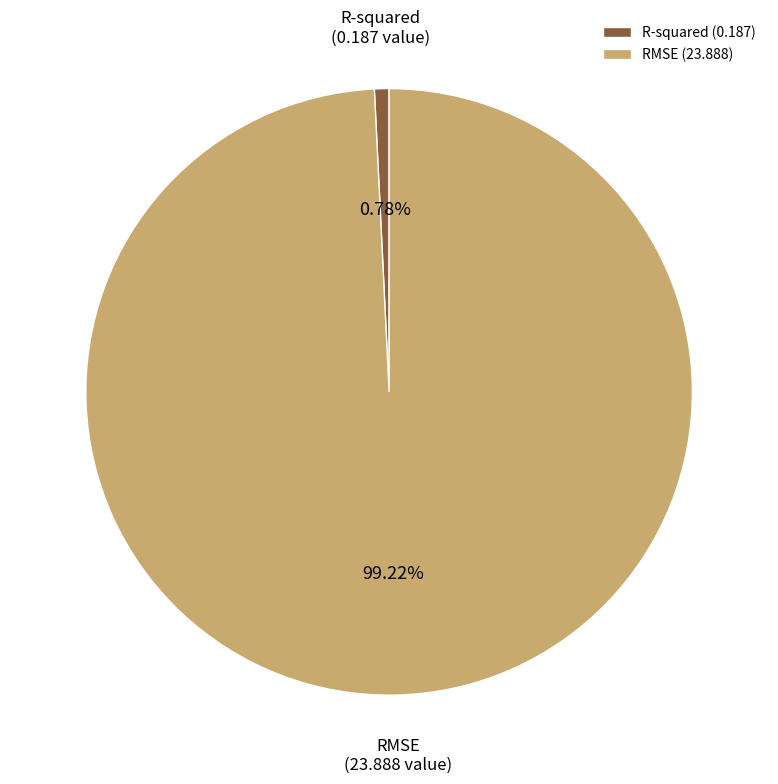

Is it true that RMSE is 99% of the pie?

True